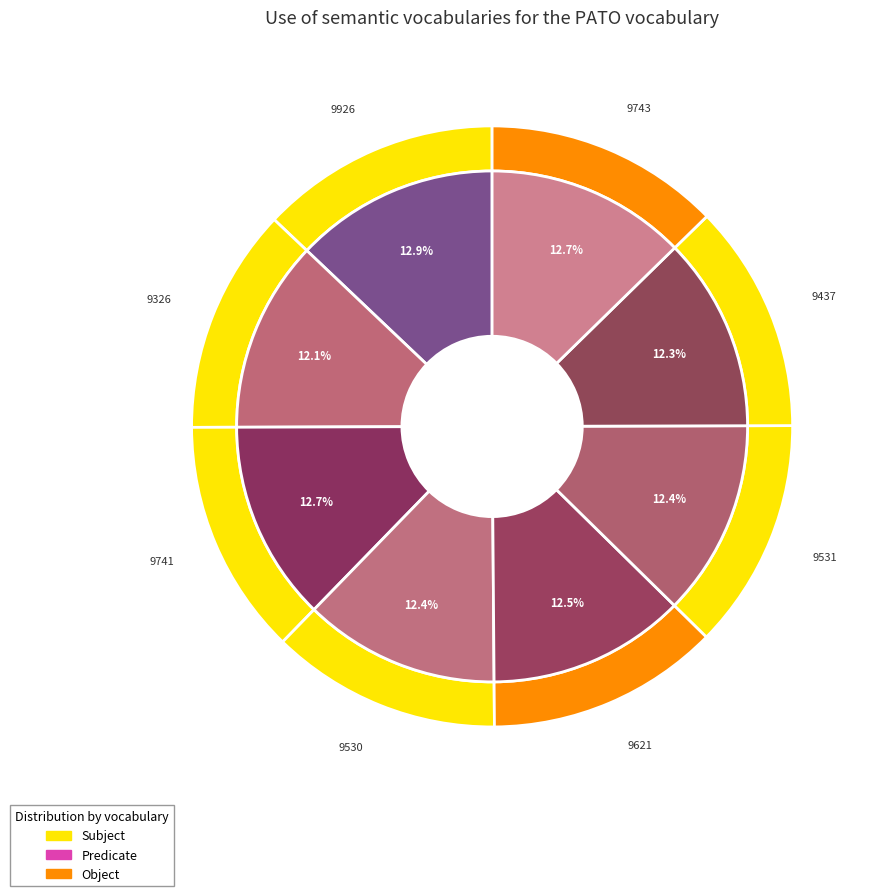

How many slices are in this pie chart?

8